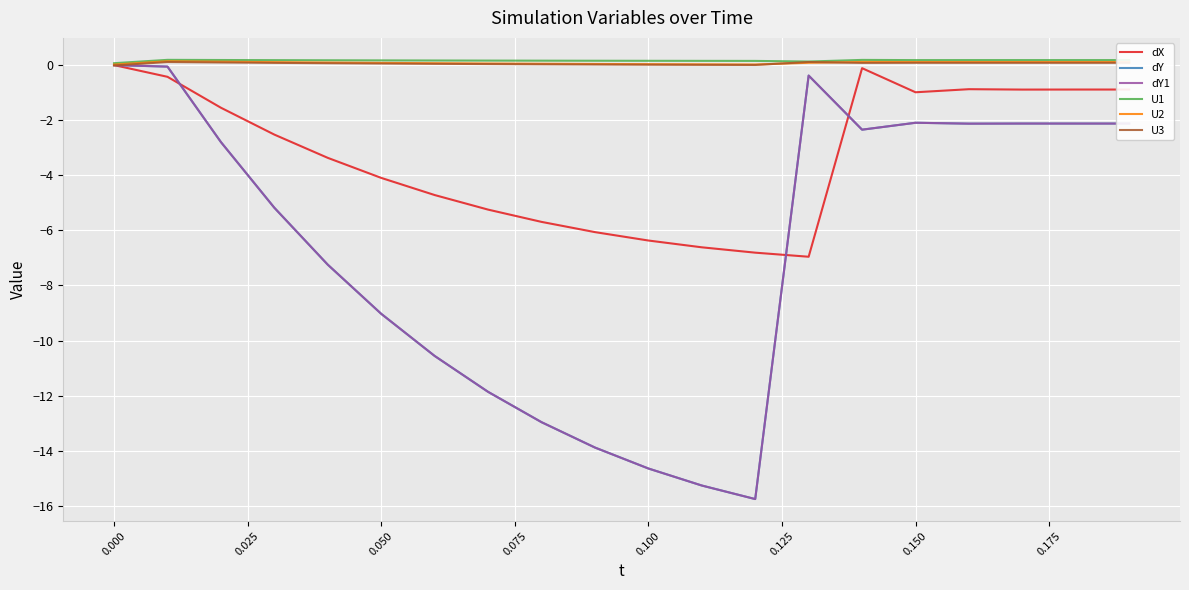

Does the chart display data point markers on the line(s)?

No